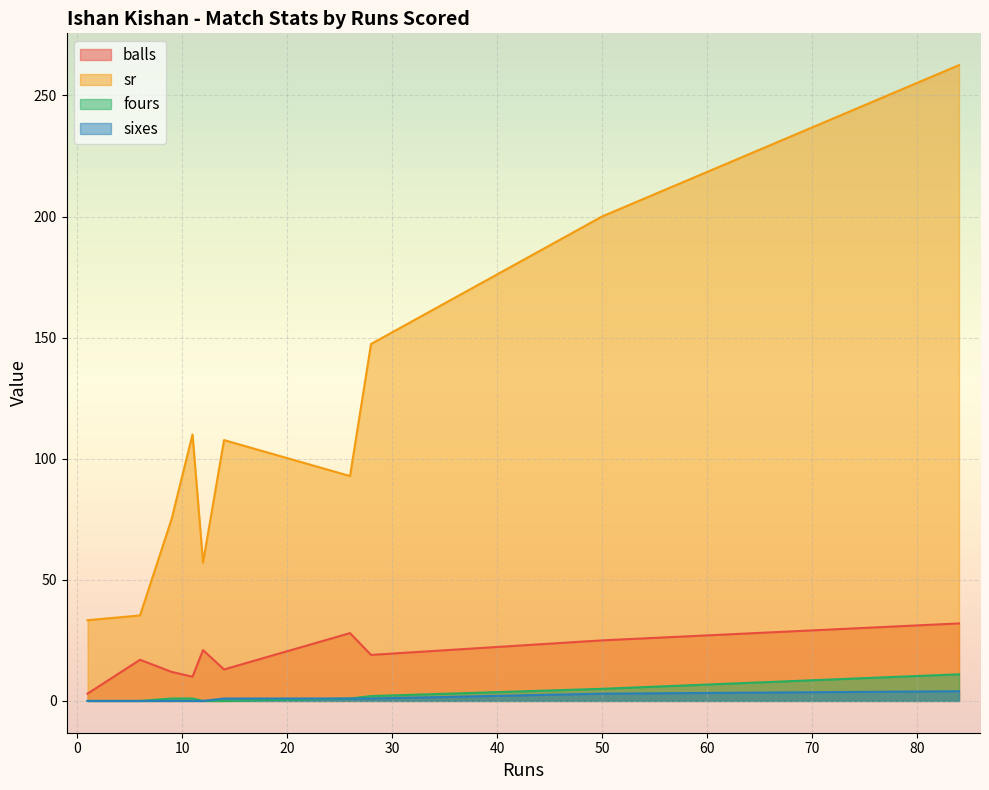

At which category is the sum across all series the highest?

84